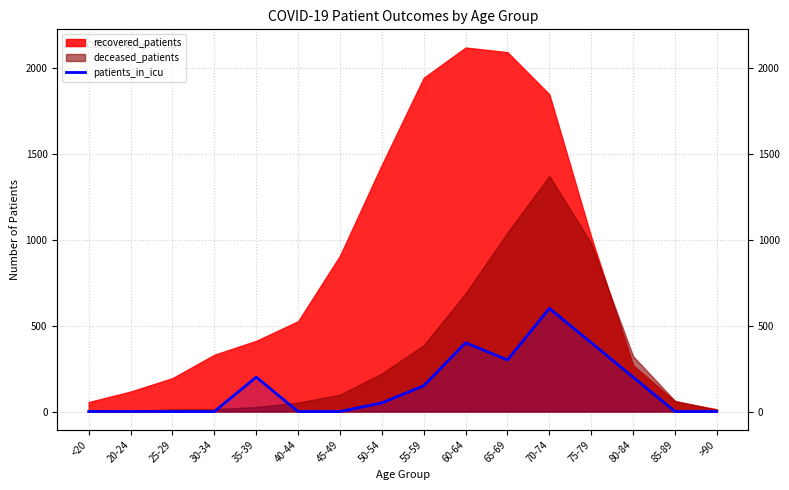

What is the label of the 7th point from the right?

60-64